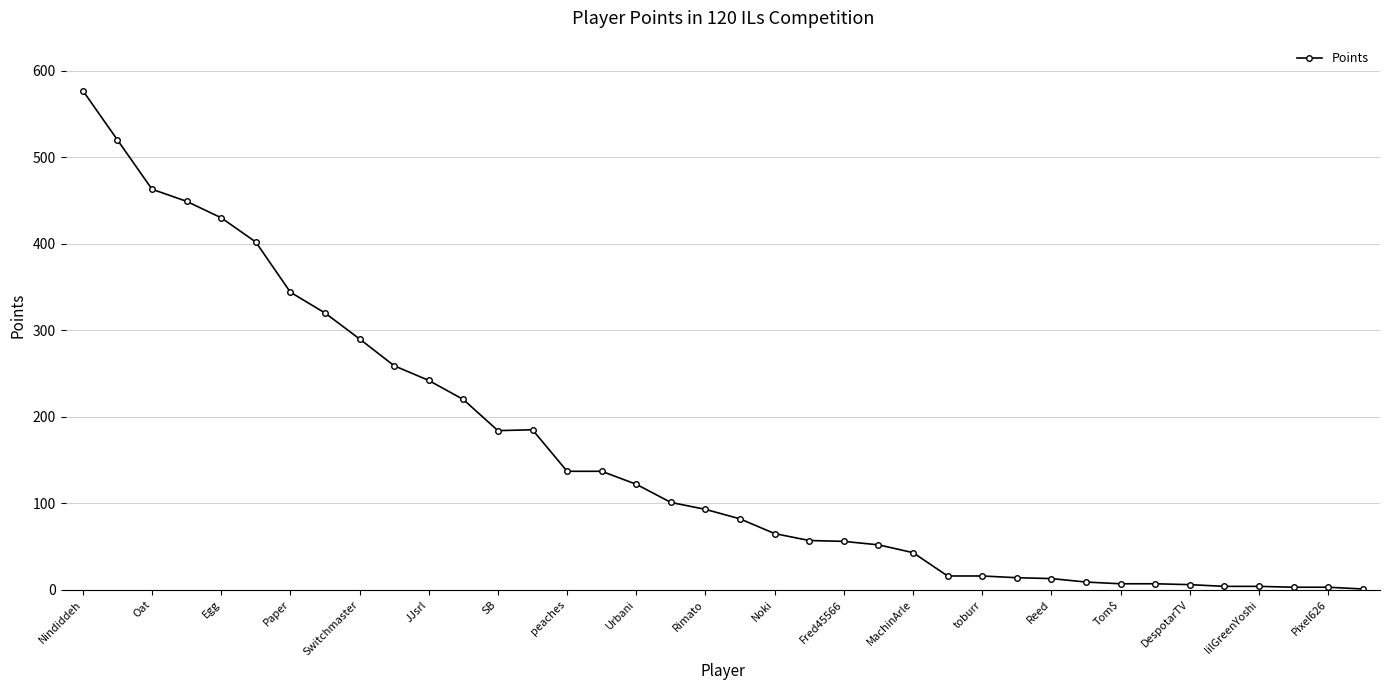

What is the greatest value displayed?

577